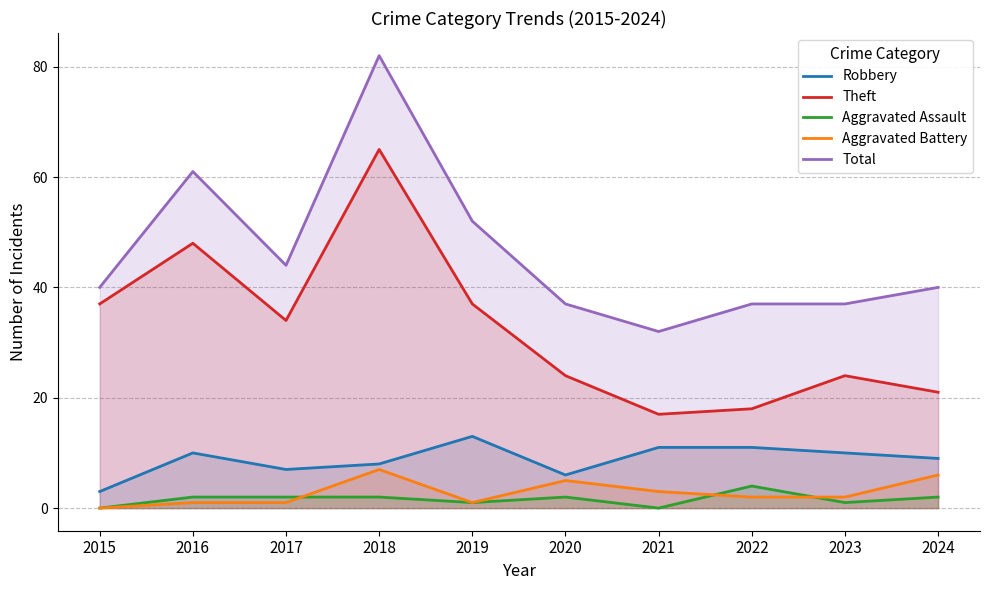

At how many categories does at least one series exceed 37?

6